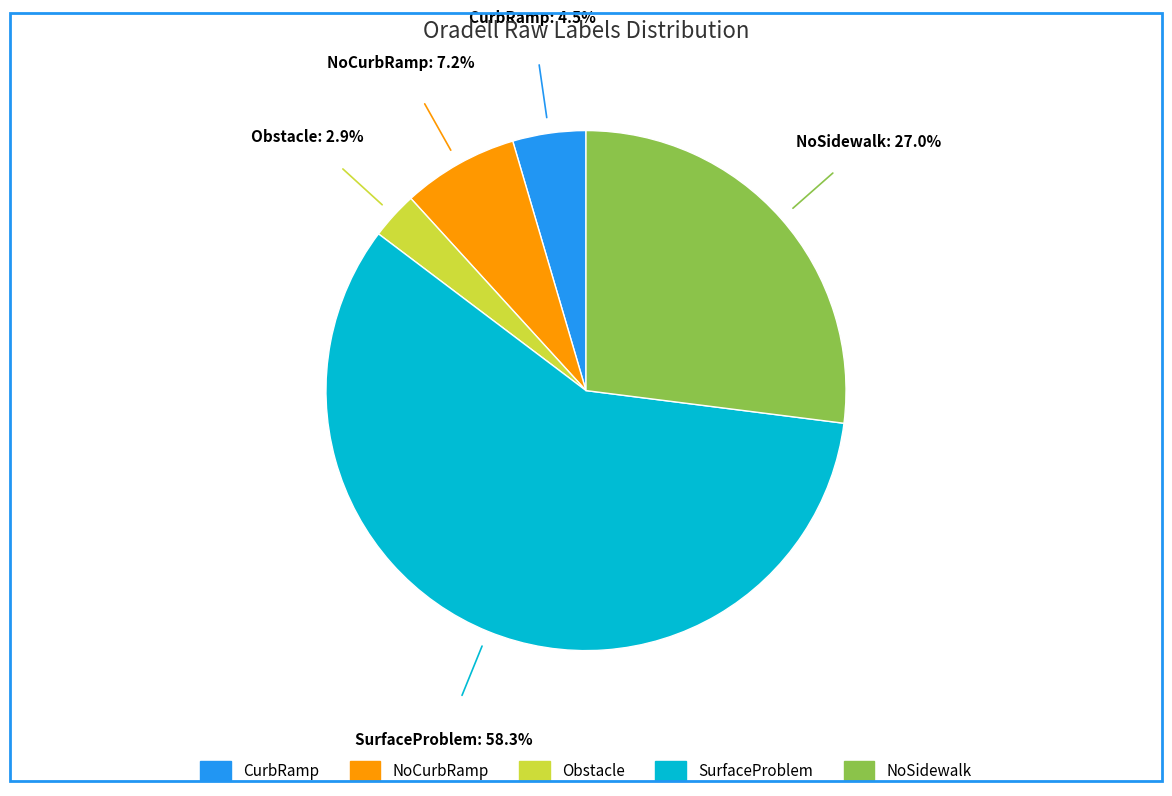

Which has a higher value, SurfaceProblem or CurbRamp?

SurfaceProblem